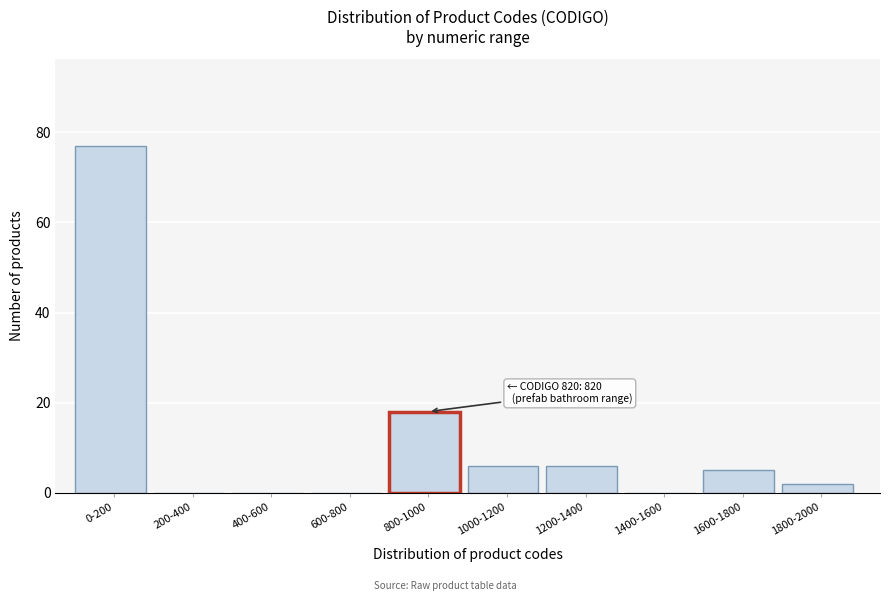

At which category does the chart reach its peak across all series?

0-200